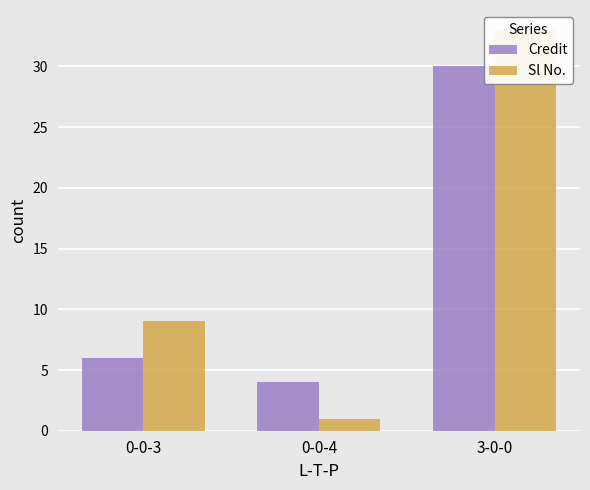

Rank the series by their maximum value, from highest to lowest.

Sl No., Credit